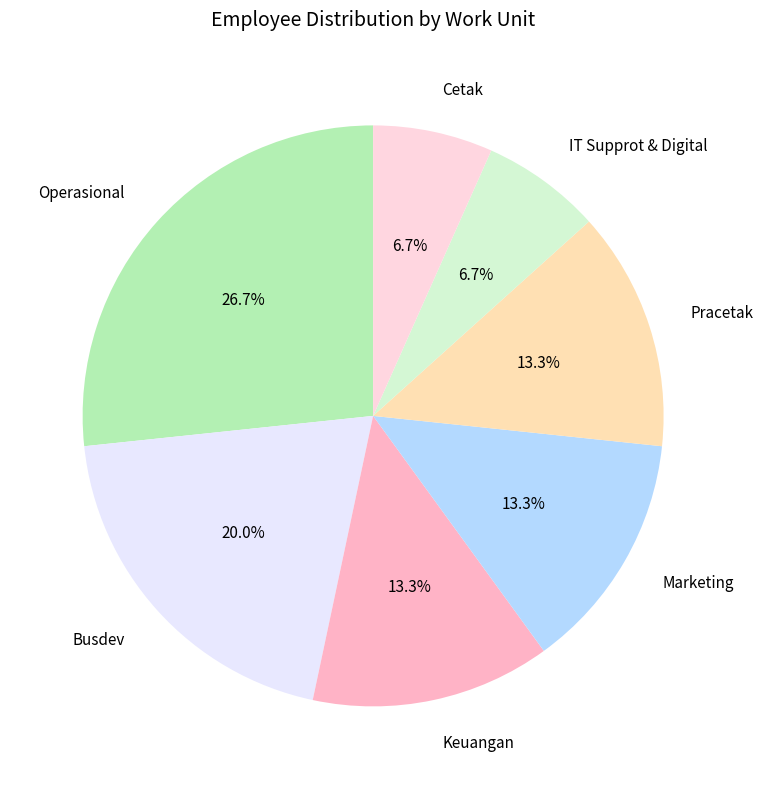

What percentage is the Keuangan slice, to the nearest percent?

13%